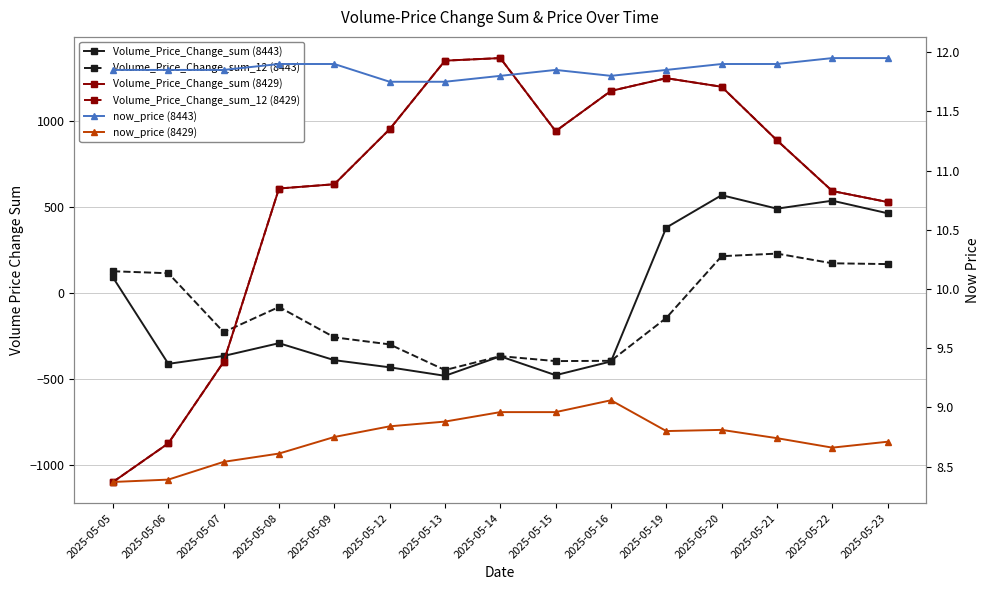

How many lines are shown in the chart?

6